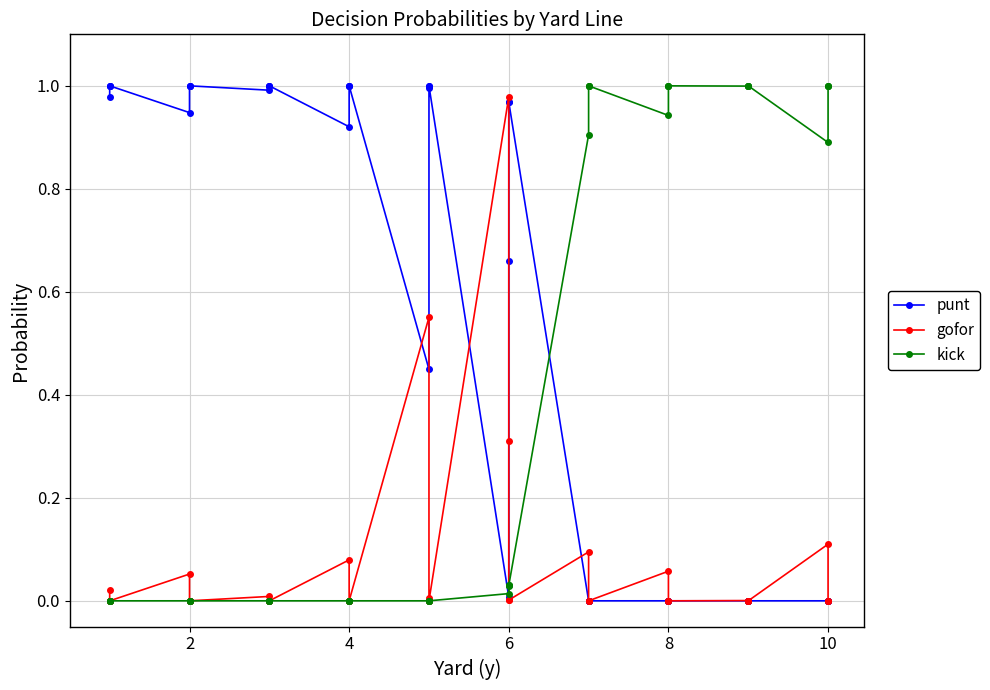

Which series has the widest spread of values?

punt